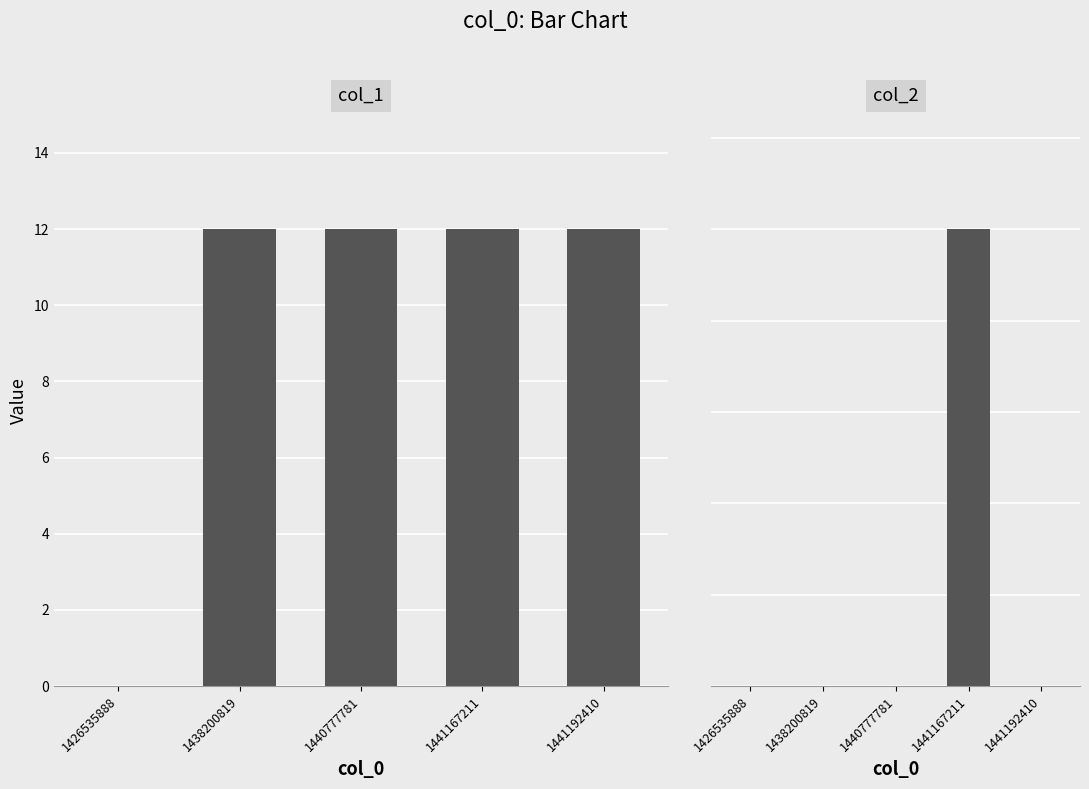

Which series has the largest range (max minus min)?

col_1